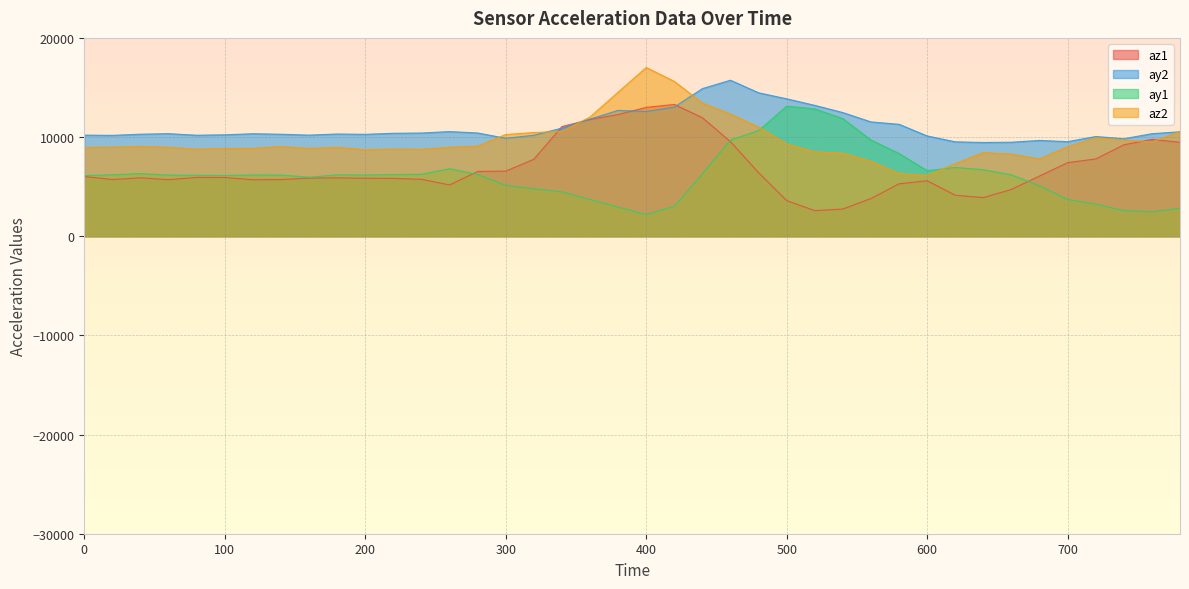

What is the total value across all series at 380?

42432